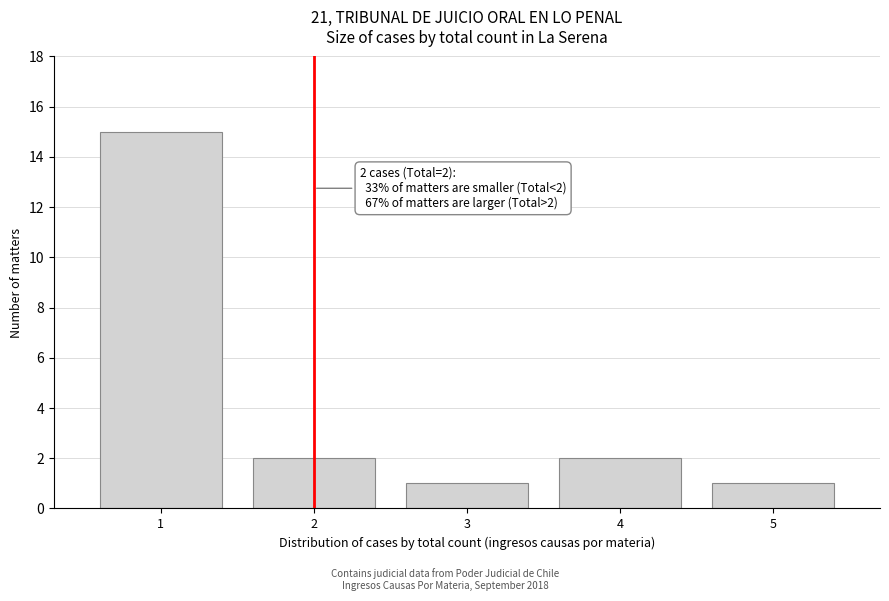

Reading left to right, what are all the values shown in this chart?

15	2	1	2	1